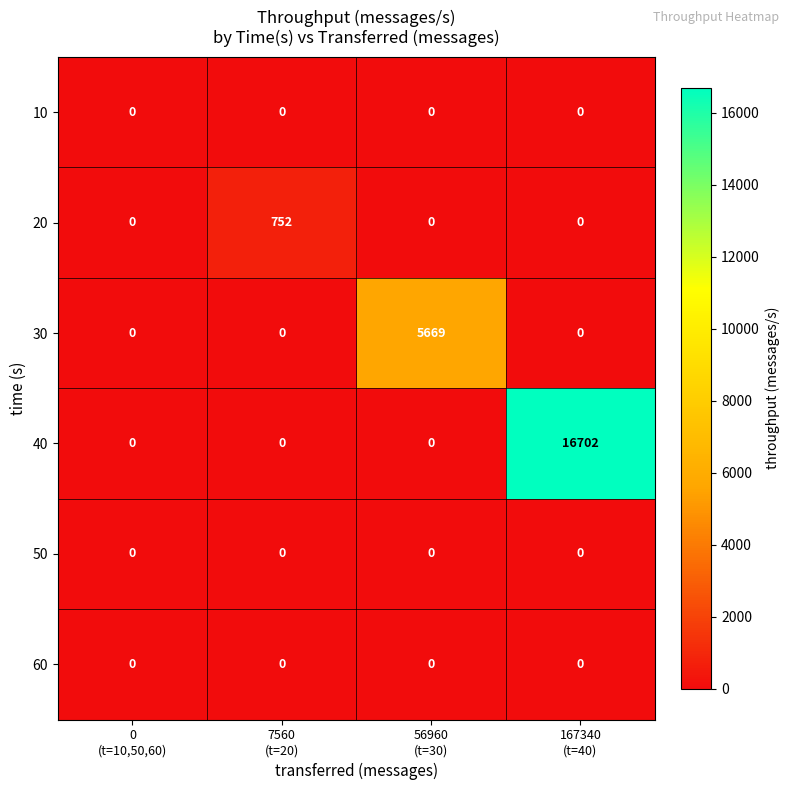

What is the total value across all series at 7560
(t=20)?

752